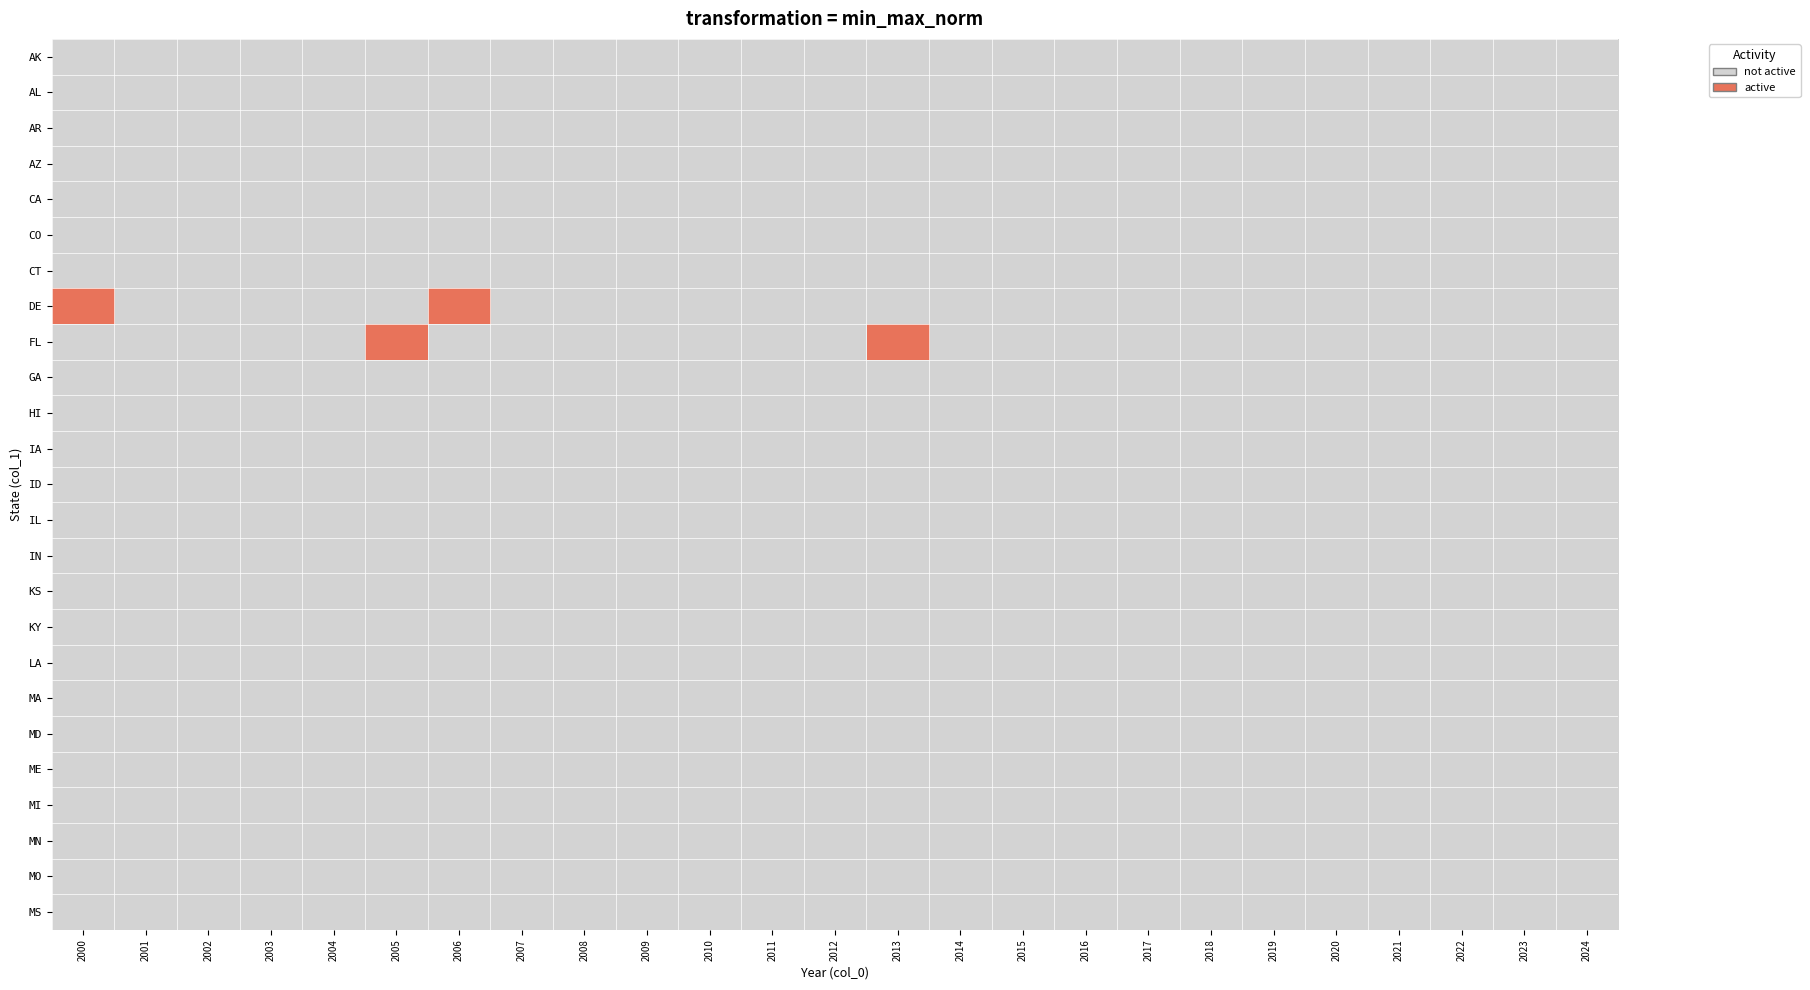

At which category is the sum across all series the highest?

2000